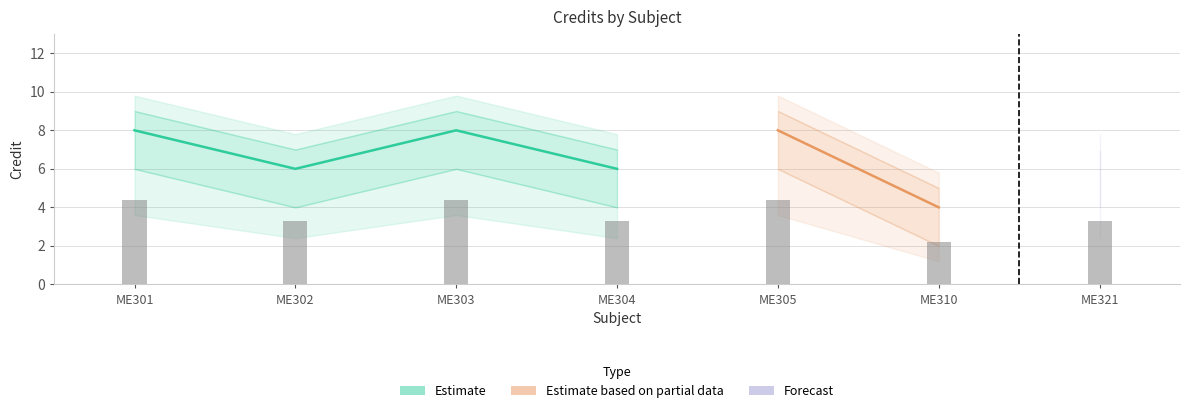

True or false: Credit_upper has a value of 2 at ME301.

False